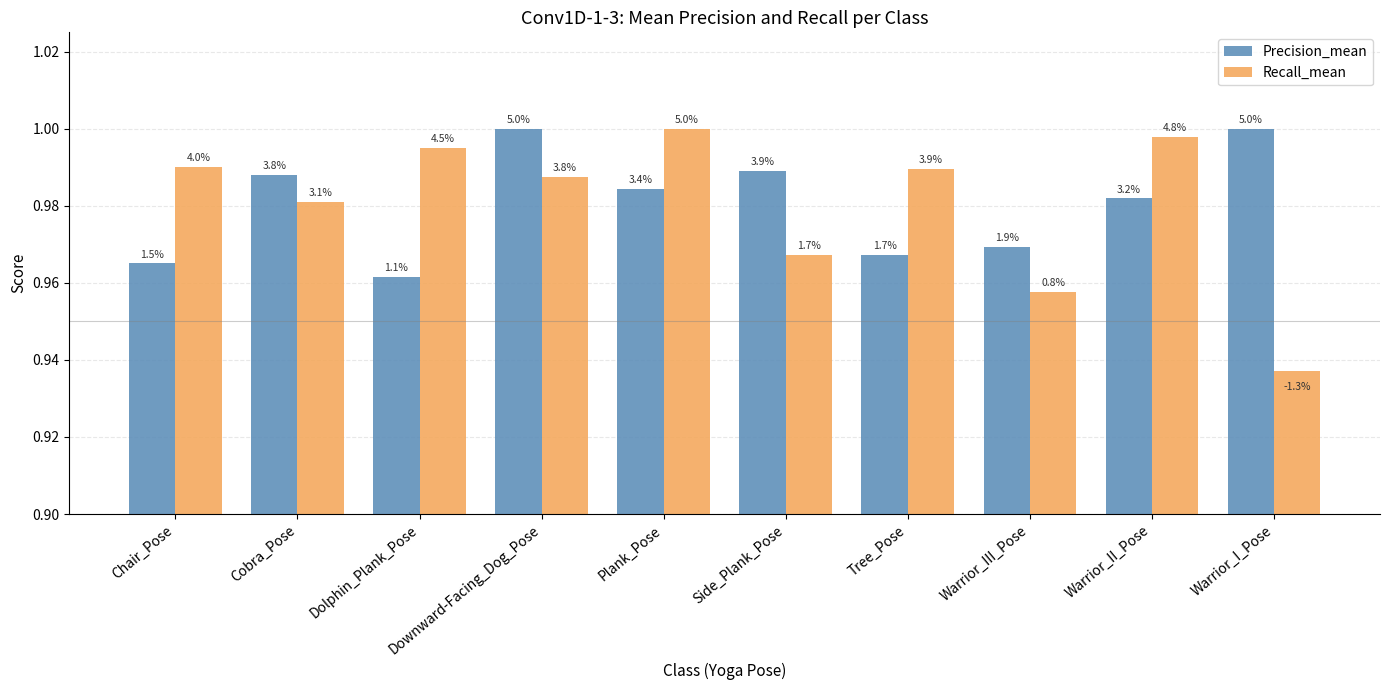

Rank the series at Warrior_I_Pose from highest to lowest value.

Precision_mean, Recall_mean